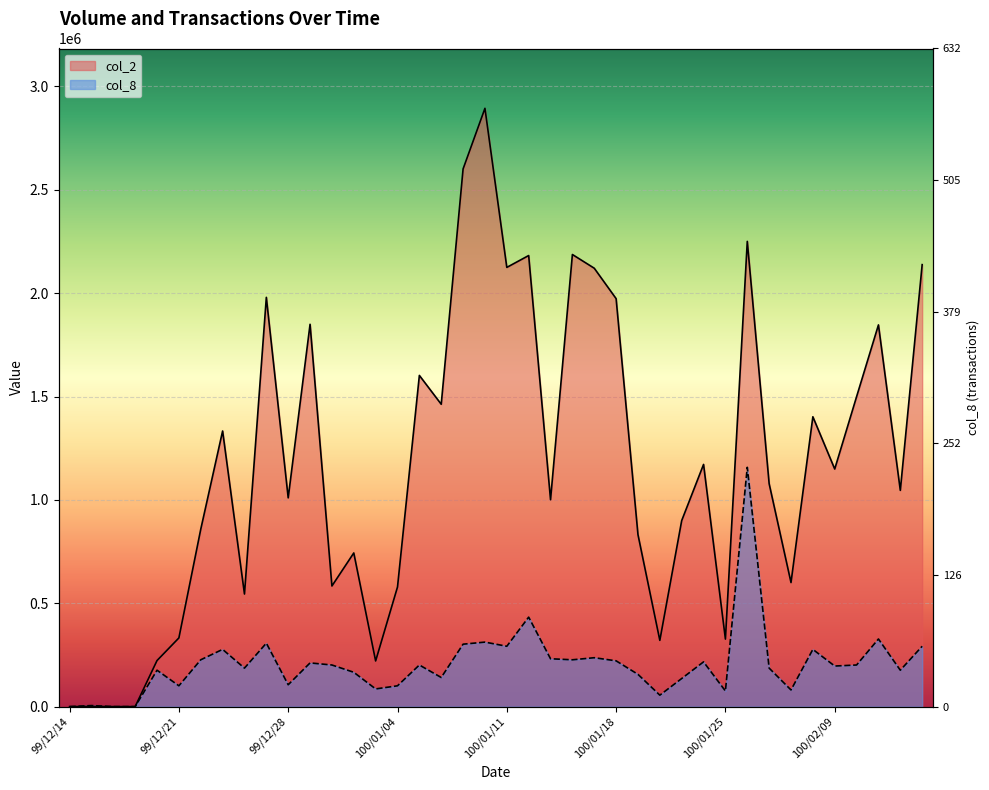

The value of col_2 at 100/01/04 is 578740.0. True or false?

True